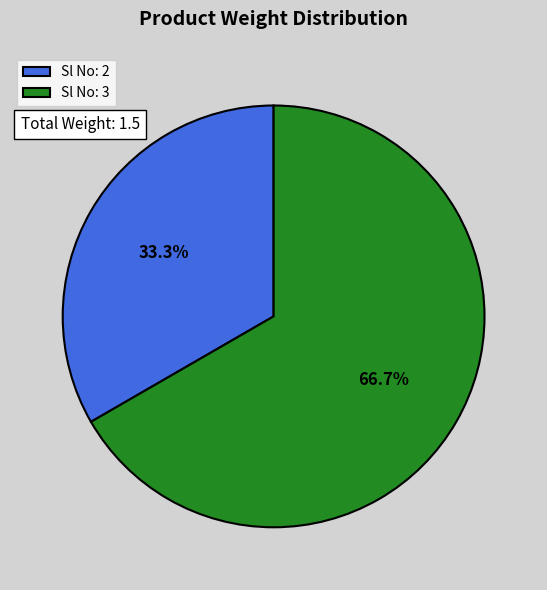

Rank the categories by value from lowest to highest.

Sl No: 2, Sl No: 3